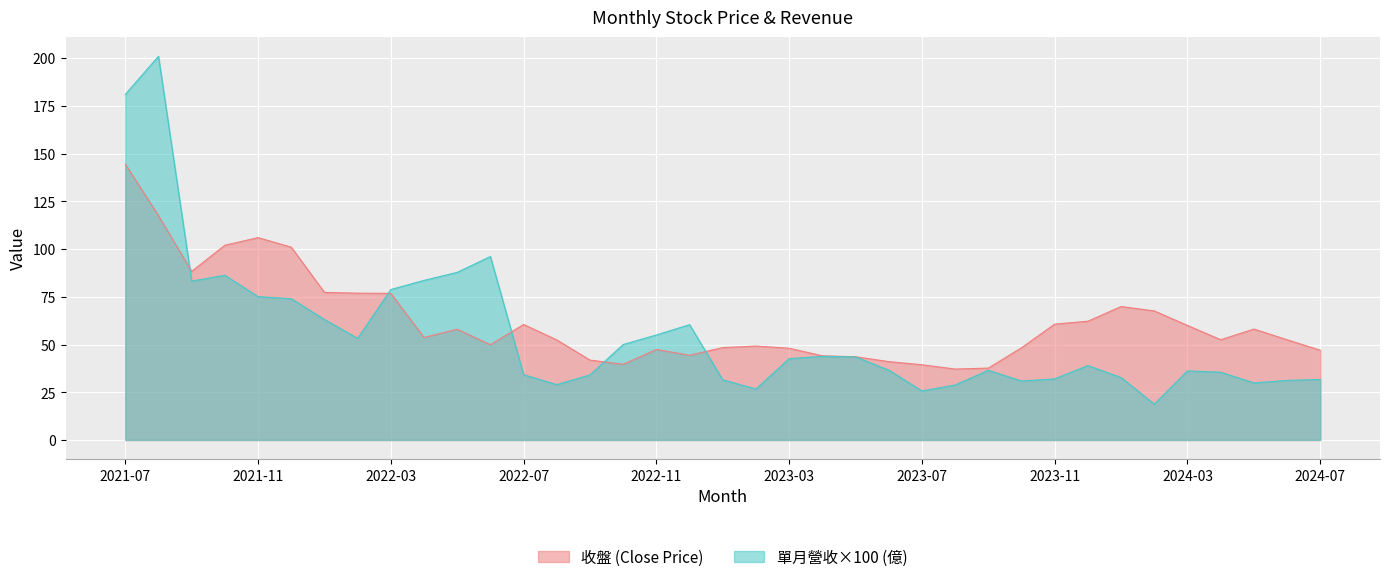

Which series has the largest total across all categories?

收盤 (Close Price)